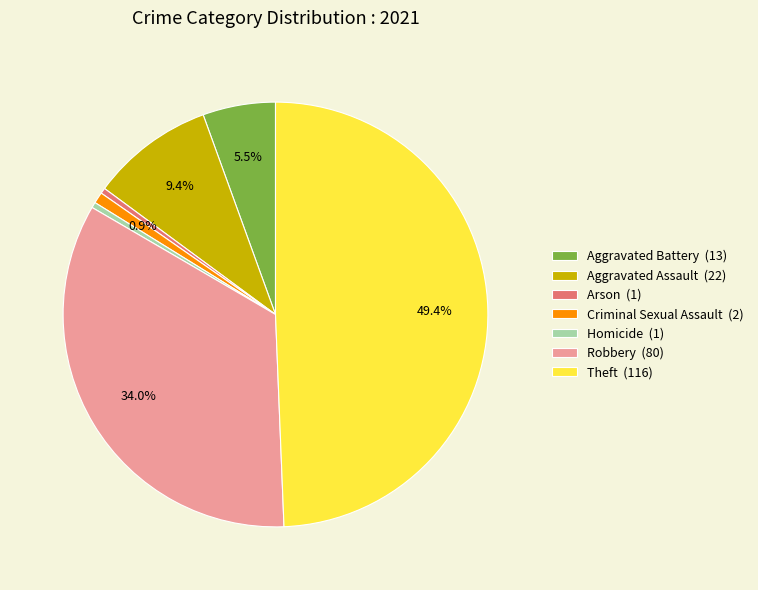

What is the largest slice in the pie chart?

Theft